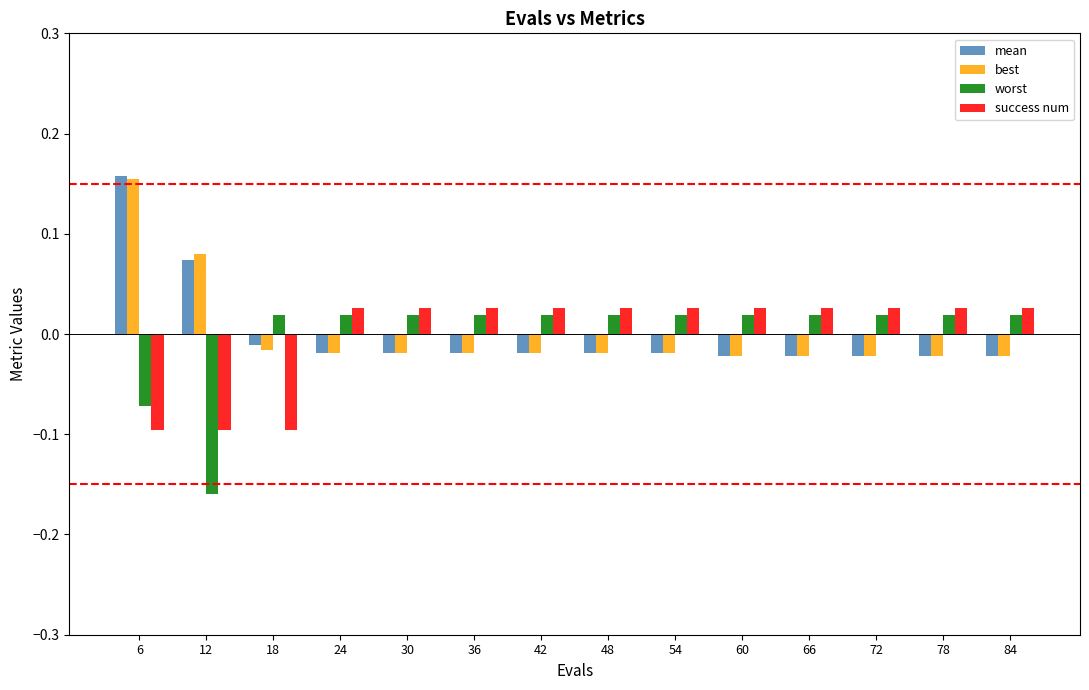

At how many categories does at least one series exceed 0?

14